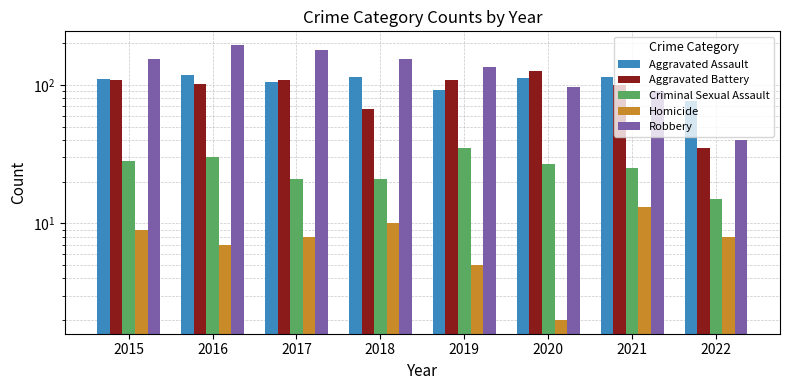

At 2019, list the series in order from largest to smallest.

Robbery, Aggravated Battery, Aggravated Assault, Criminal Sexual Assault, Homicide